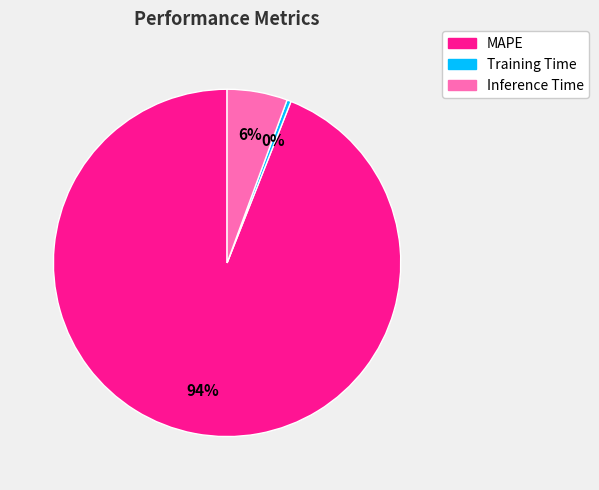

How many segments does this pie chart have?

3